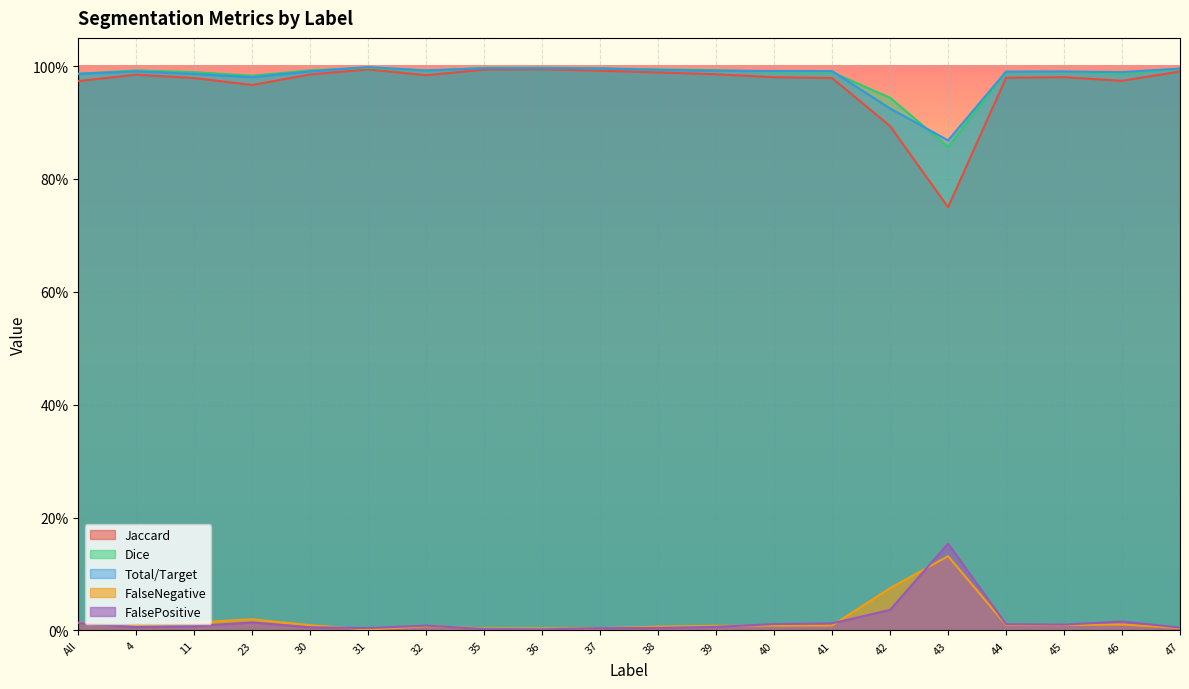

How many distinct data groups are displayed?

5